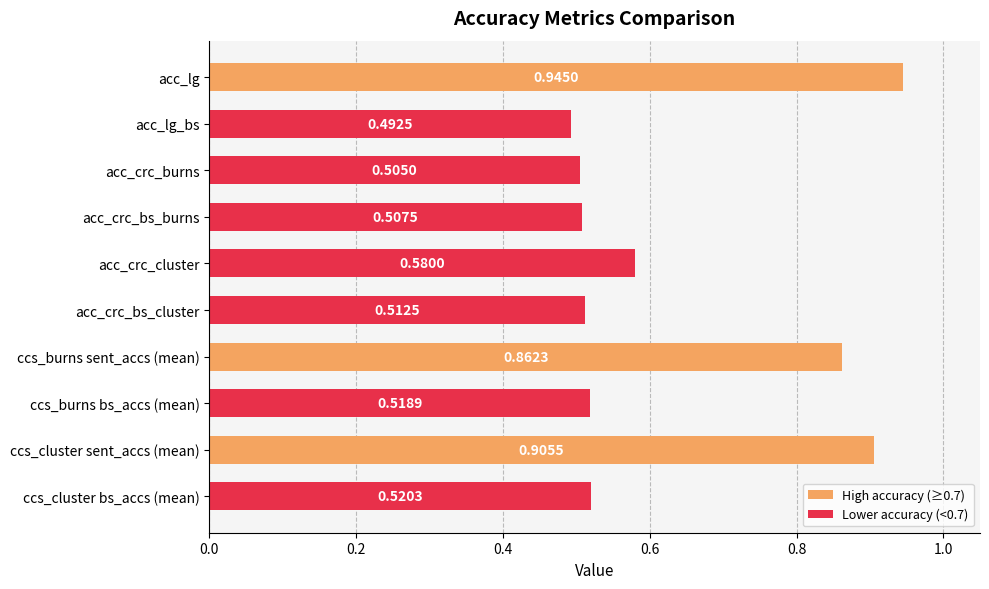

What is the sum of all values?

6.3